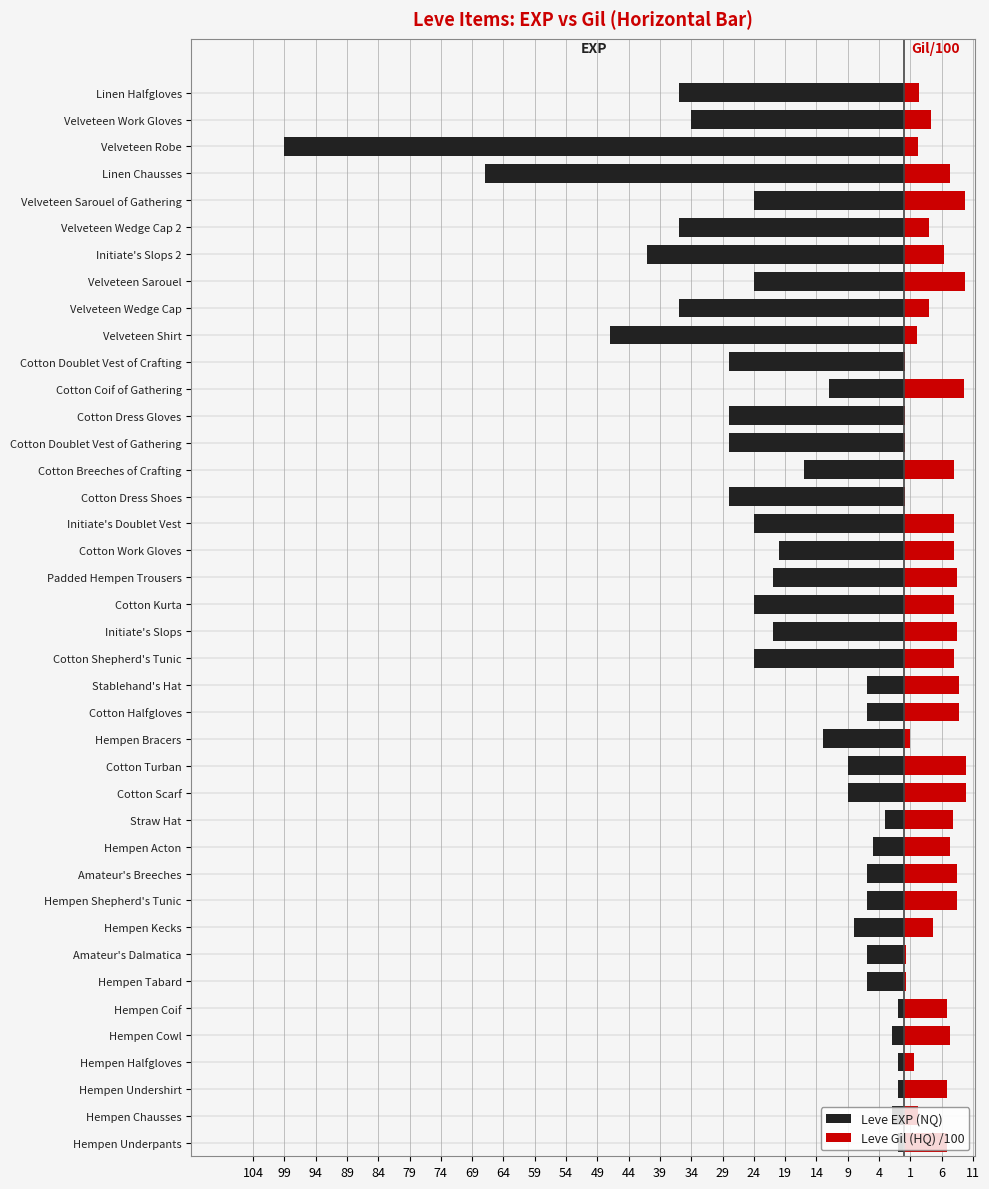

How many data points does each series have?

40